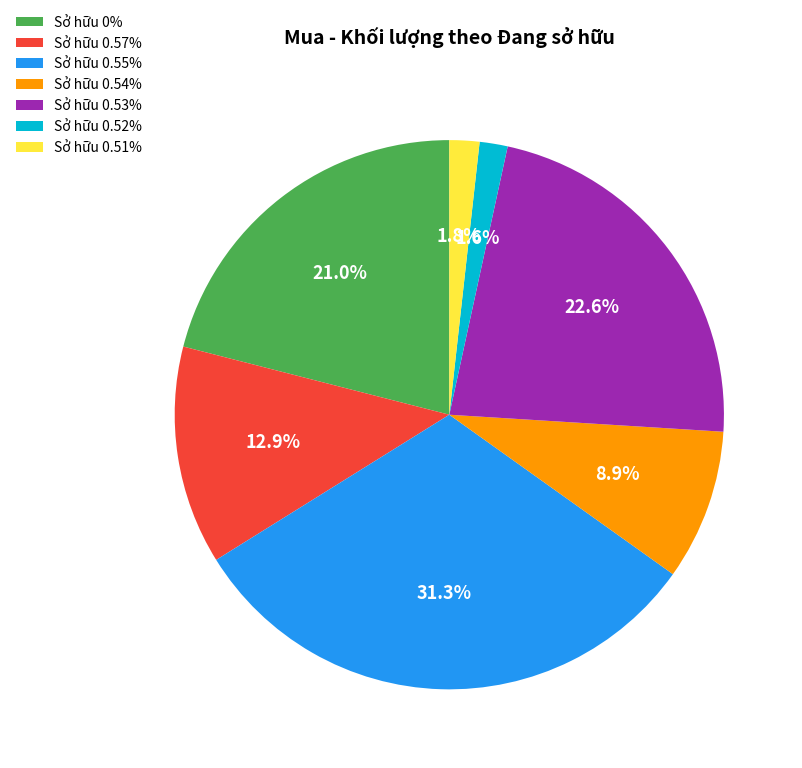

Approximately how many times larger is the value at Sở hữu 0.54% compared to Sở hữu 0.55%?

0.3